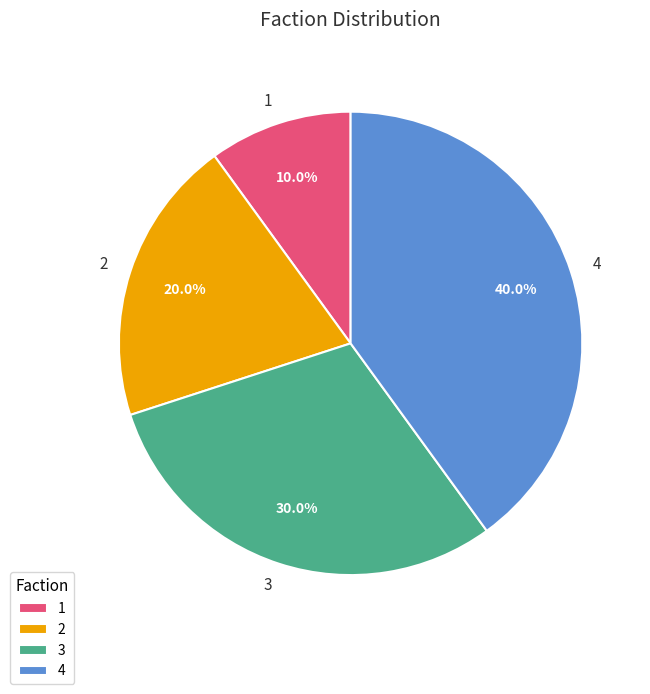

Which slice is the smallest?

1